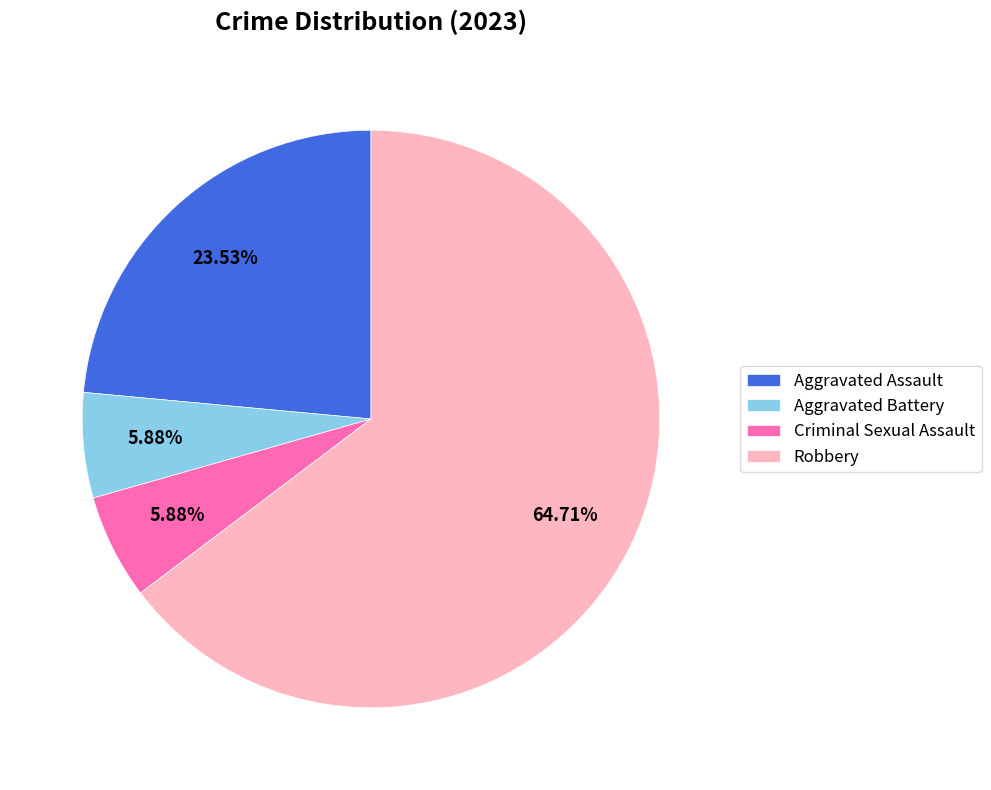

Which category has the biggest portion of the pie?

Robbery